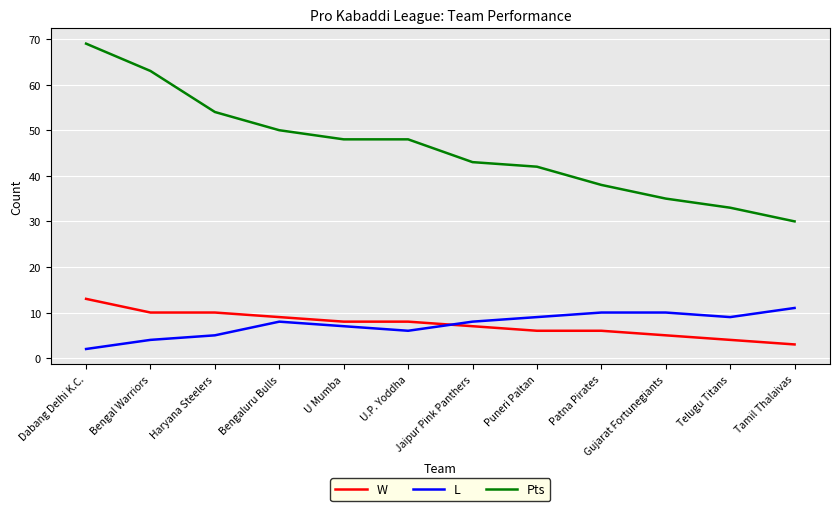

How many lines are shown in the chart?

3